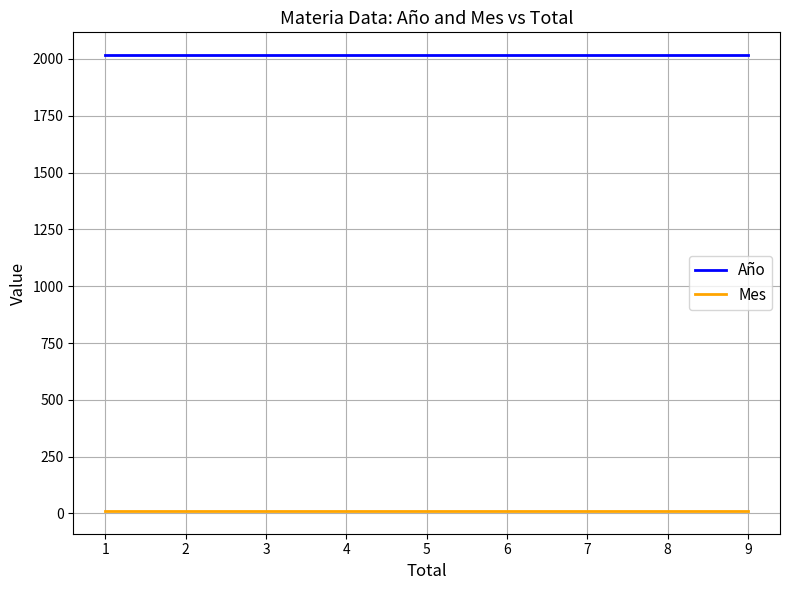

Rank the series at 1 from lowest to highest value.

Mes, Año